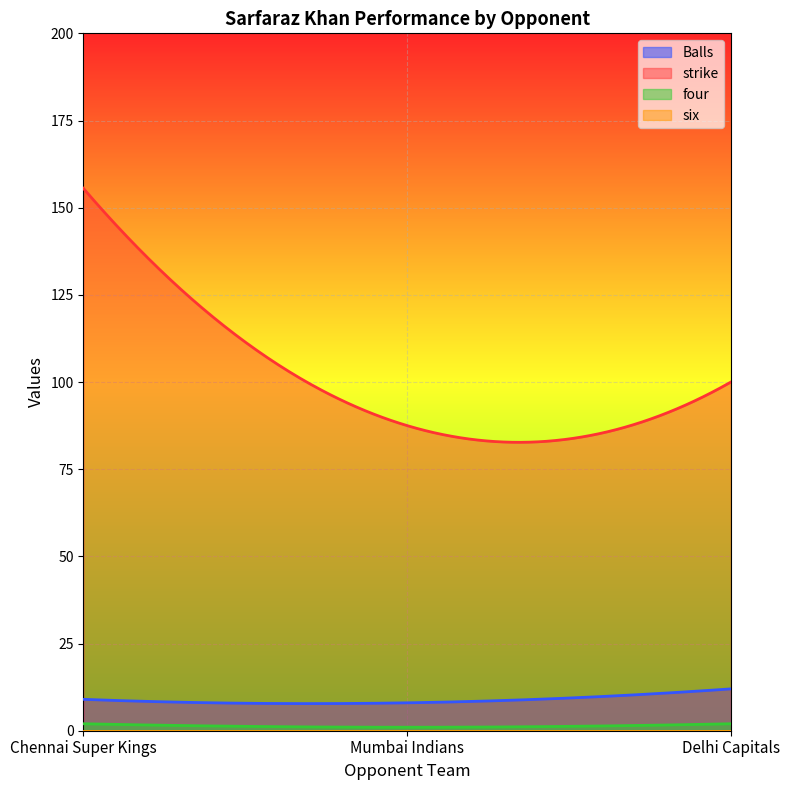

Between Delhi Capitals and Mumbai Indians, which is larger?

Delhi Capitals